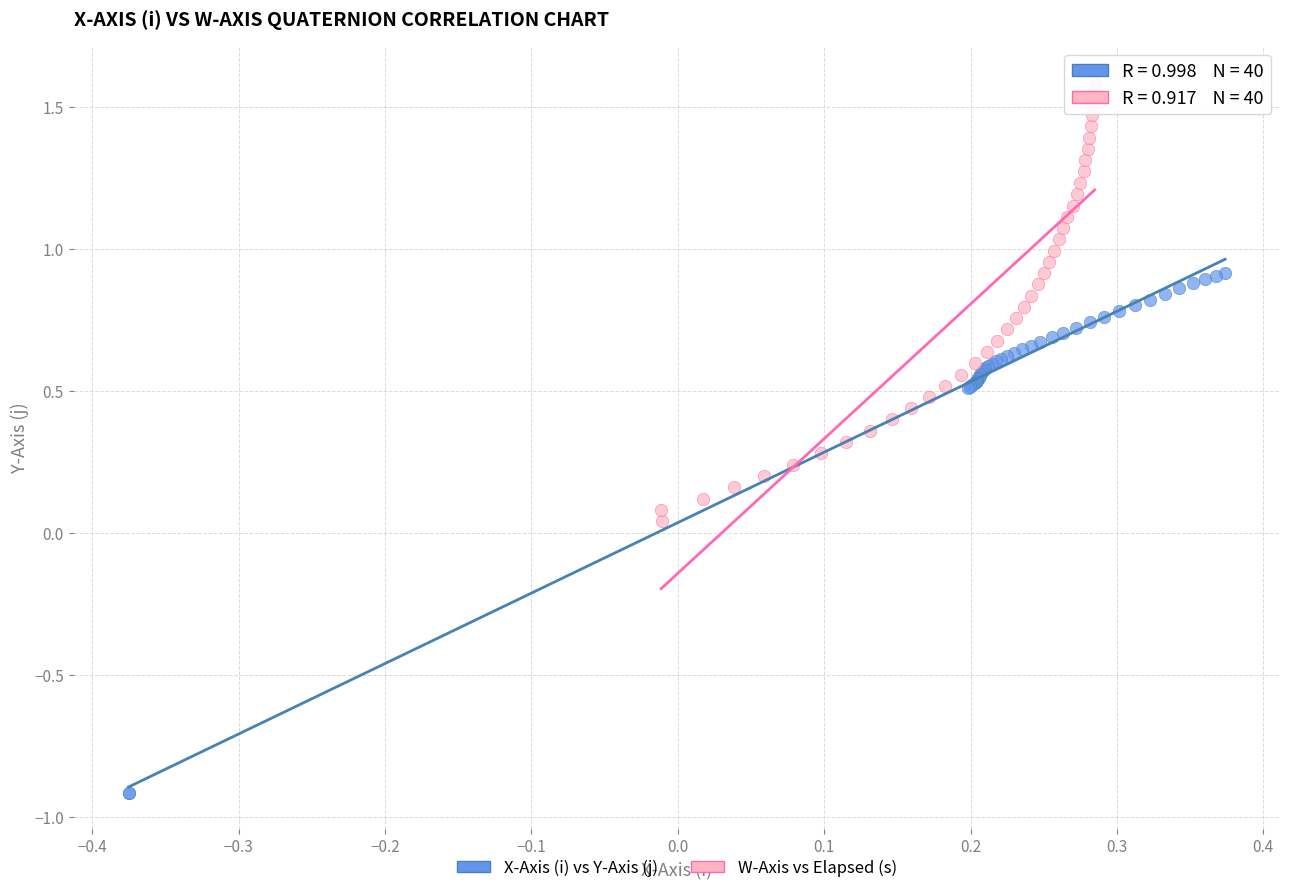

Which series has the largest Y range (max minus min)?

X-Axis (i) vs Y-Axis (j)